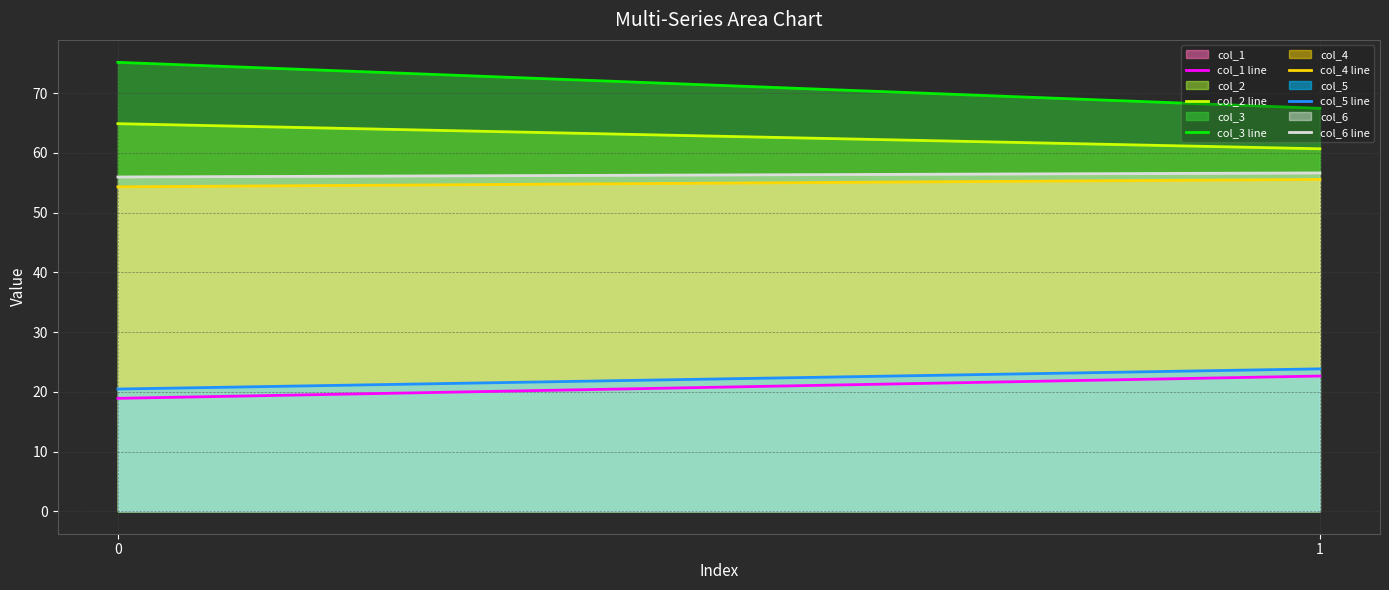

Is the value of col_1 at 0 greater than the value of col_2 at 1?

No